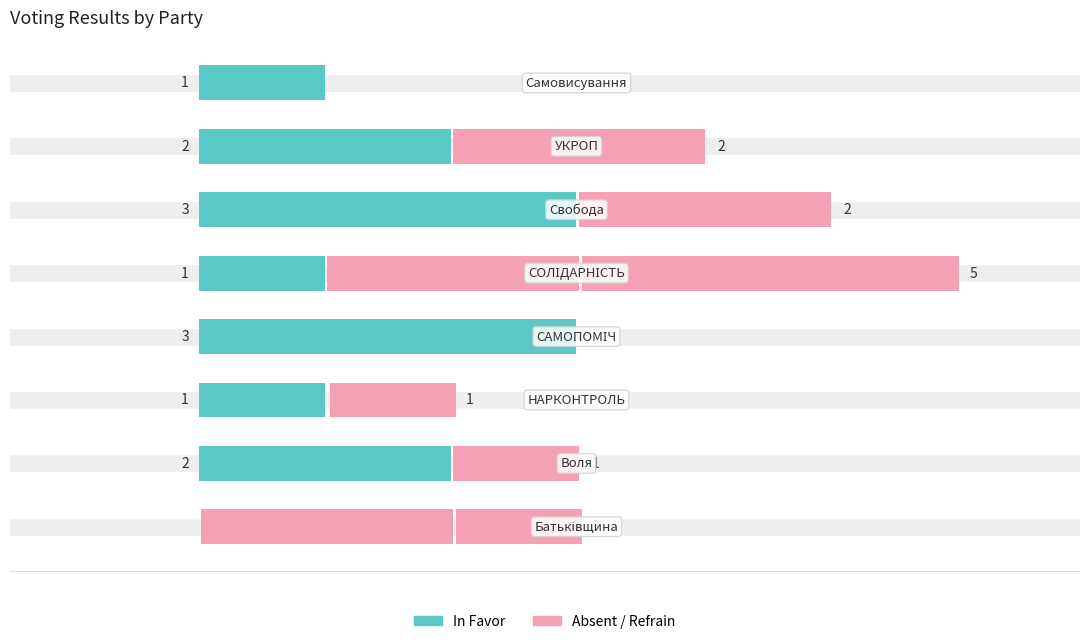

The In Favor series shows 0 at 4. True or false?

False